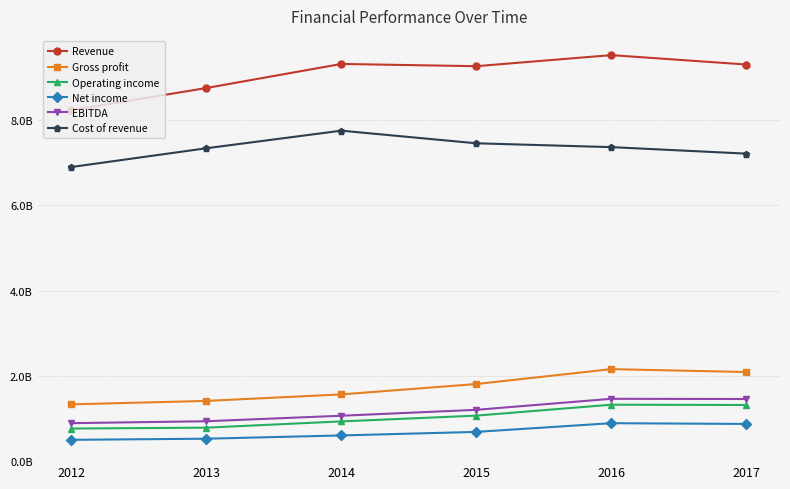

True or false: Gross profit and Operating income intersect in this chart.

False